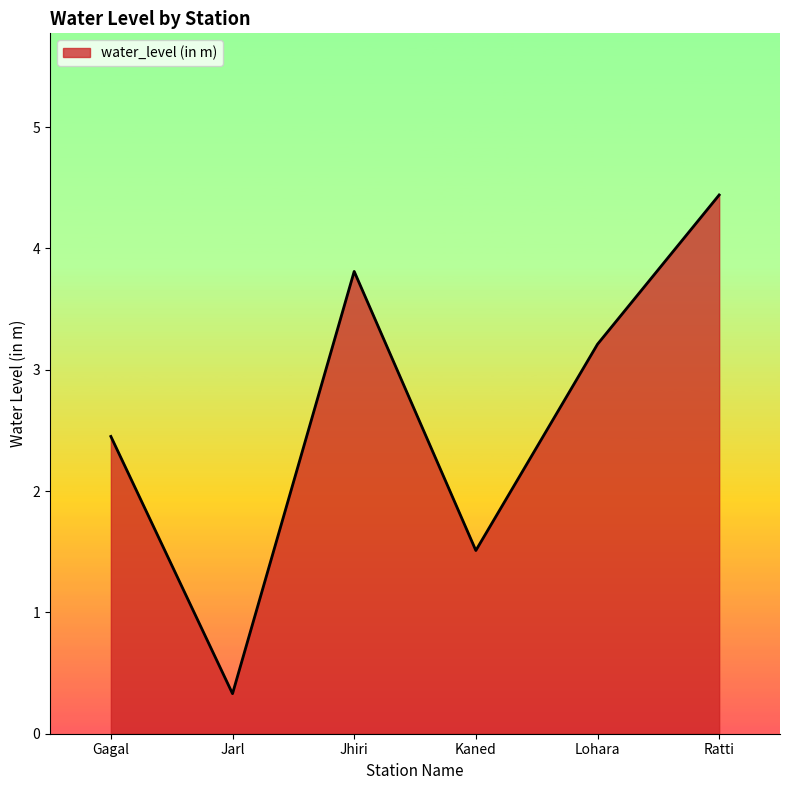

Rank the categories by value from highest to lowest.

Ratti, Jhiri, Lohara, Gagal, Kaned, Jarl